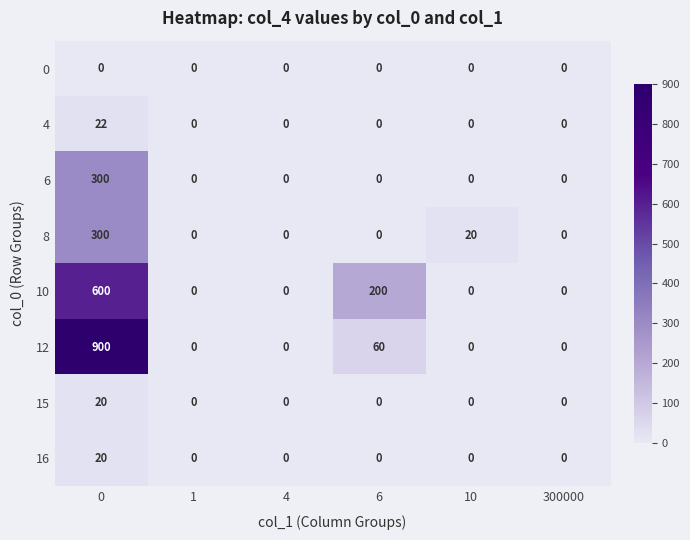

At which label is 8 closest to 150?

10